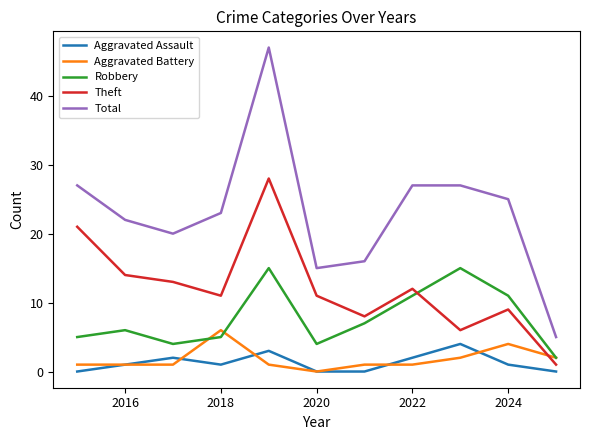

True or false: Robbery and Aggravated Assault cross at least once.

False